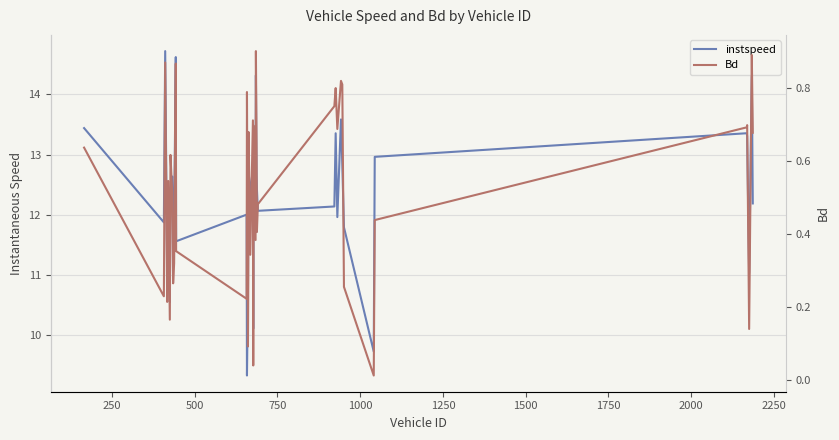

List the series in order of their peak value, highest first.

instspeed, Bd